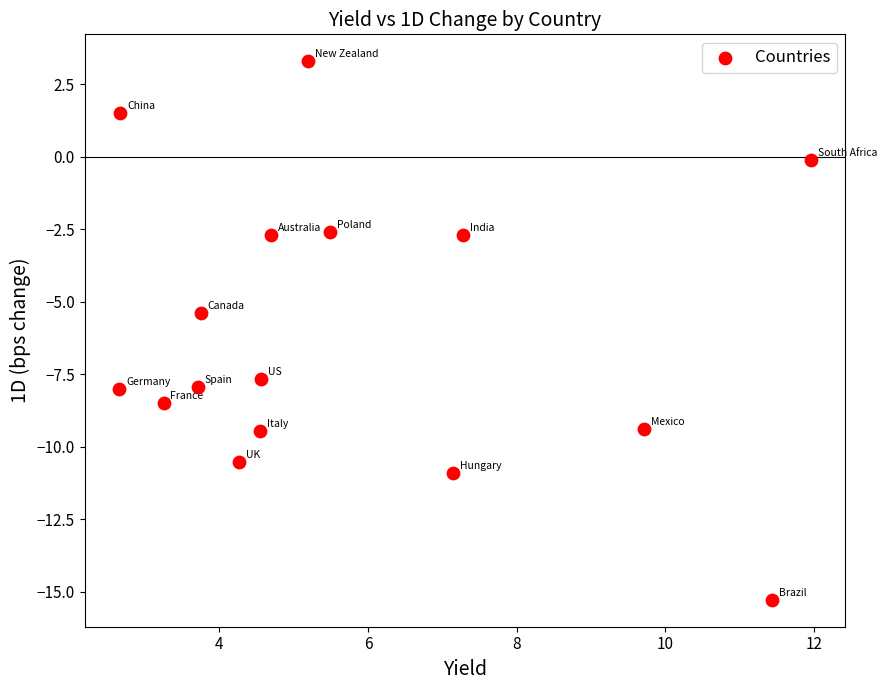

What is the range of X values (max minus min)?

9.3